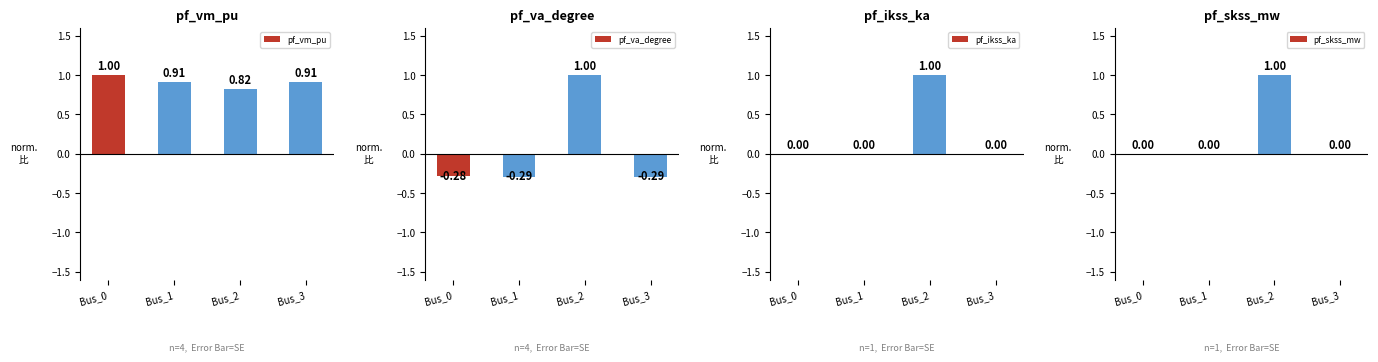

How many data points in pf_skss_mw are above 0?

1